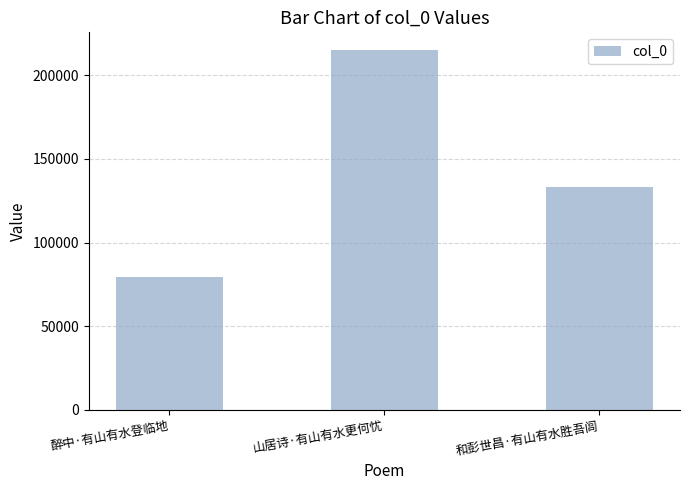

What is the maximum value shown in the chart?

214865